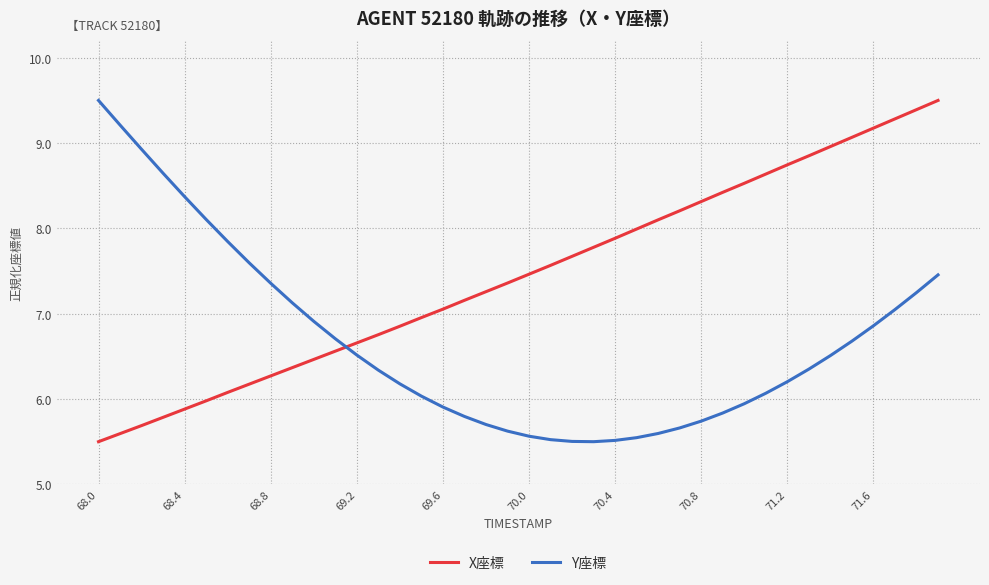

What is the difference between the maximum and minimum values in the X座標 series?

4.0